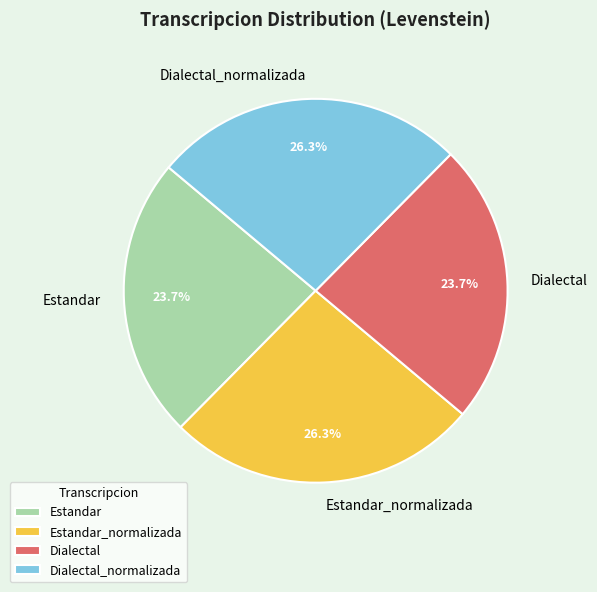

To the nearest percent, what is the combined percentage of Estandar_normalizada and Dialectal_normalizada?

53%